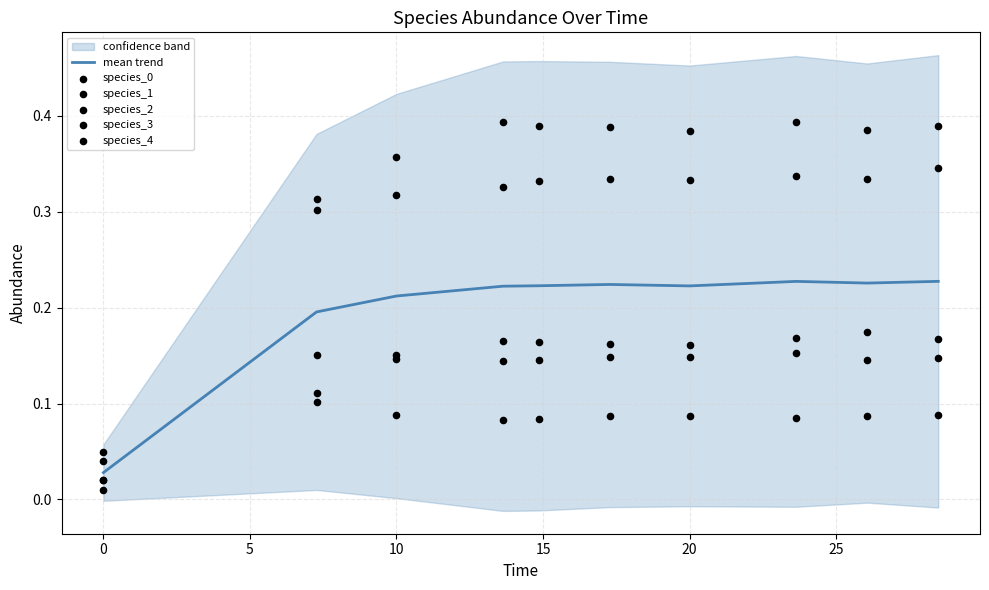

Is the value of species_0 at 30 greater than the value of mean trend at −5?

Yes